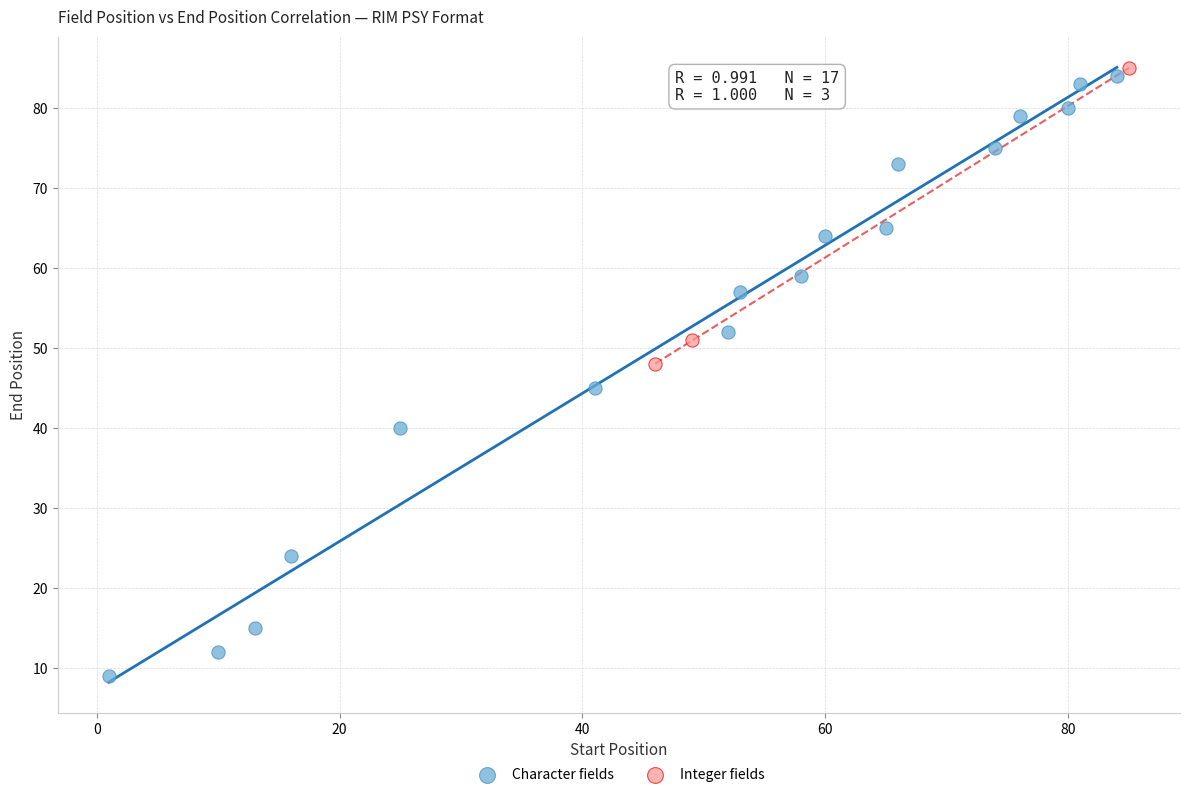

Which series has the largest Y range (max minus min)?

Character fields